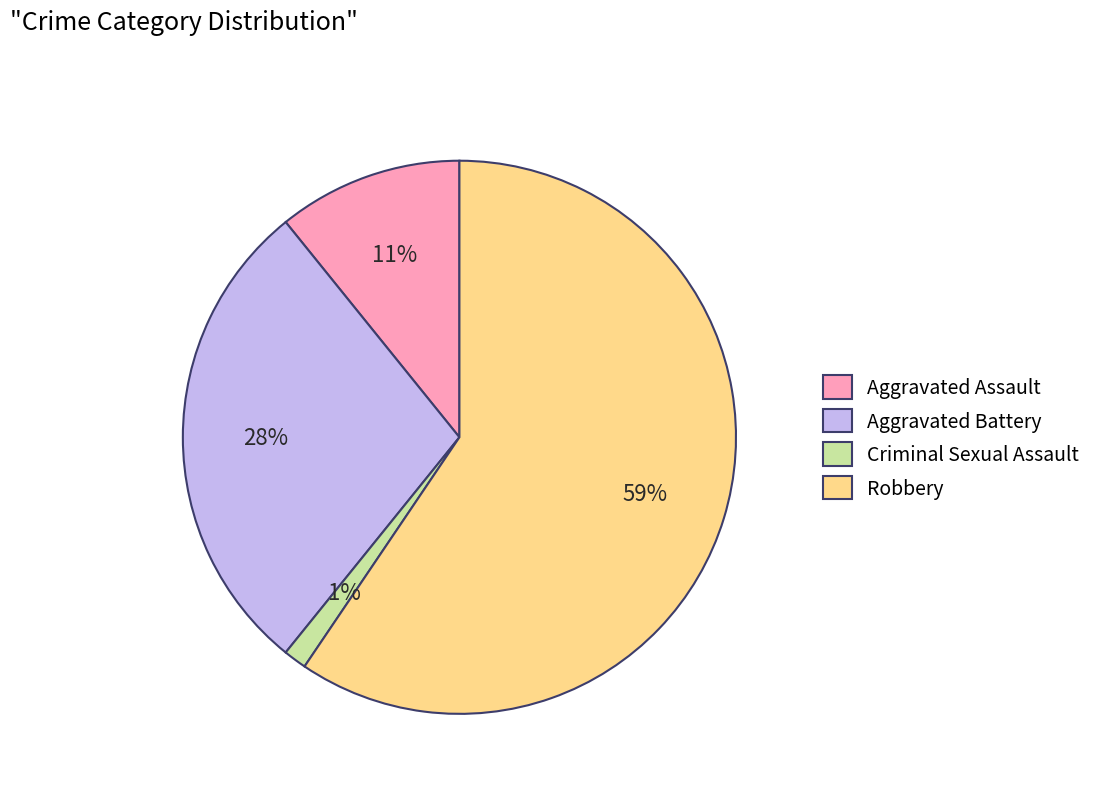

How many slices are in this pie chart?

4